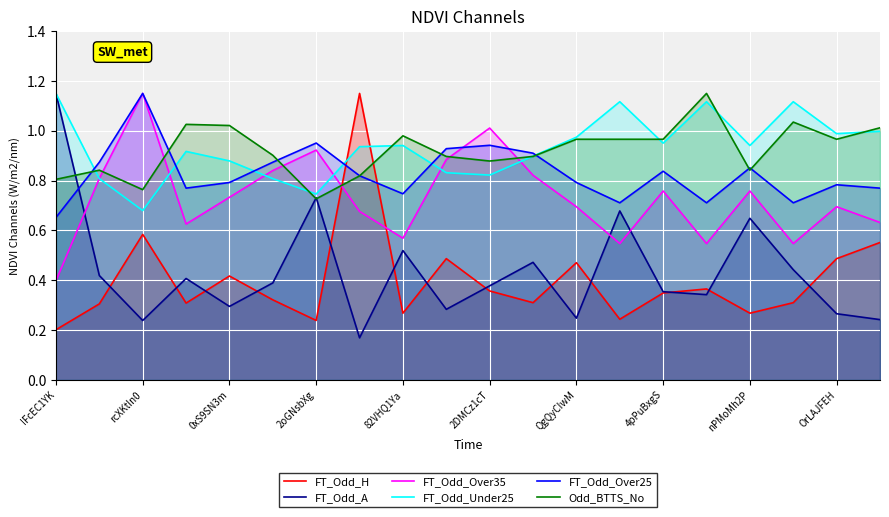

At which label does FT_Odd_Over35 reach its minimum?

IFcEC1YK